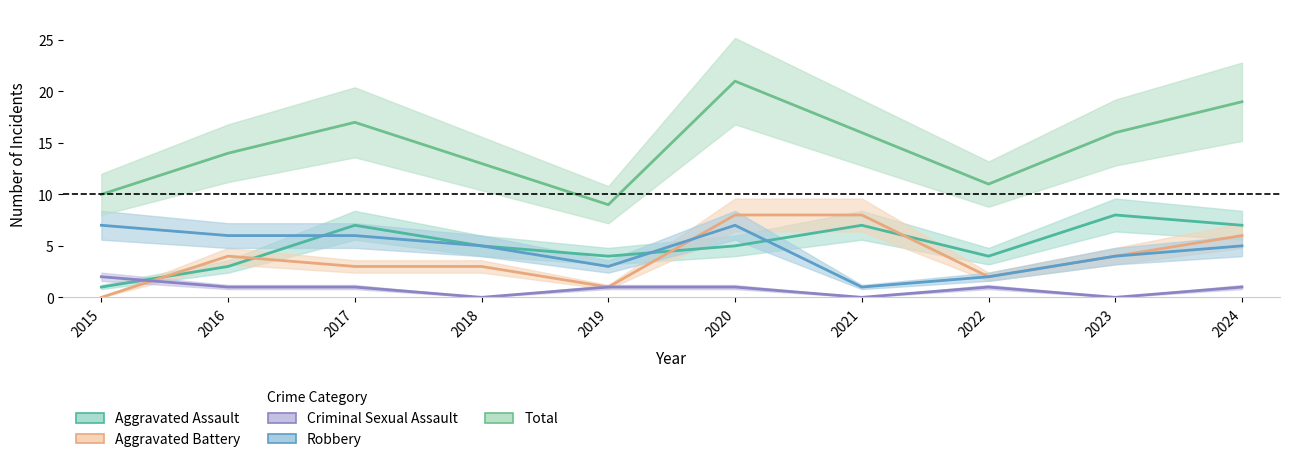

What is the lowest value of the Total series?

9